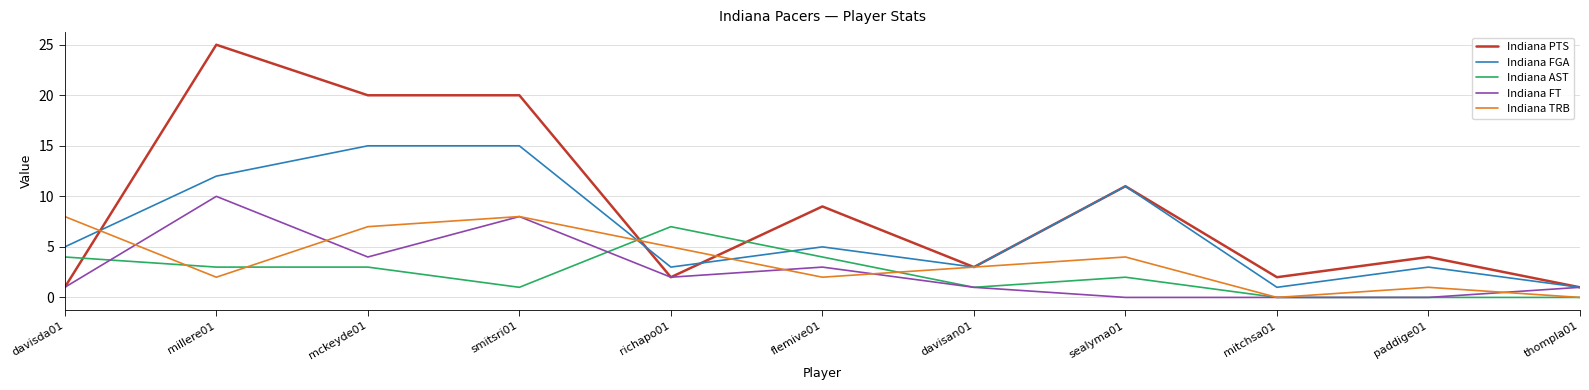

The Indiana FGA series shows 3 at paddige01. True or false?

True